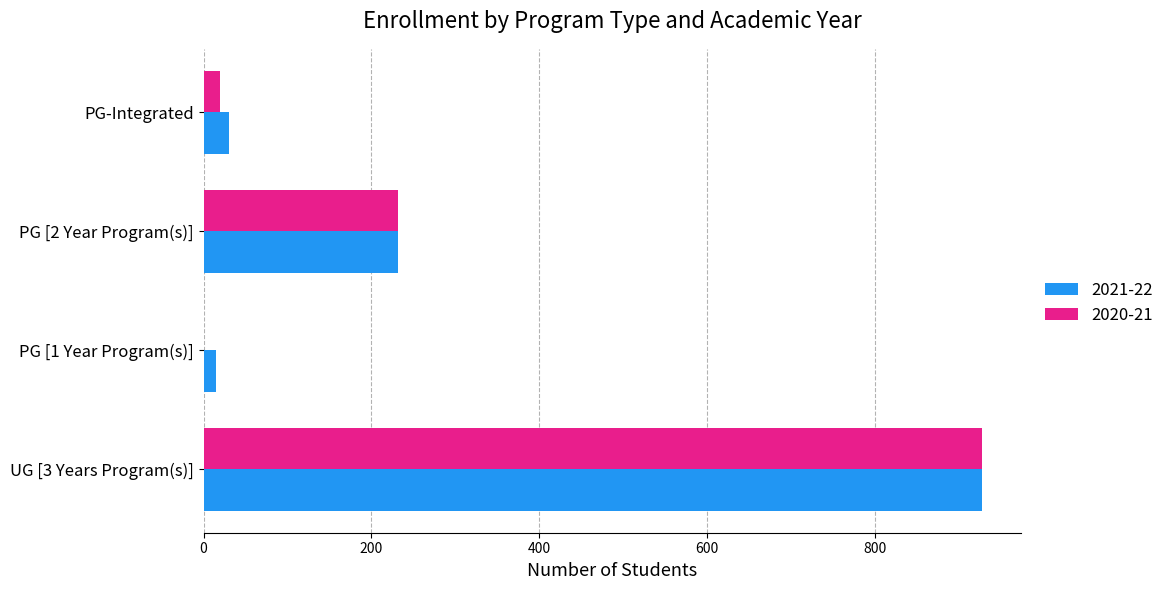

What is the highest value of the 2020-21 series?

928